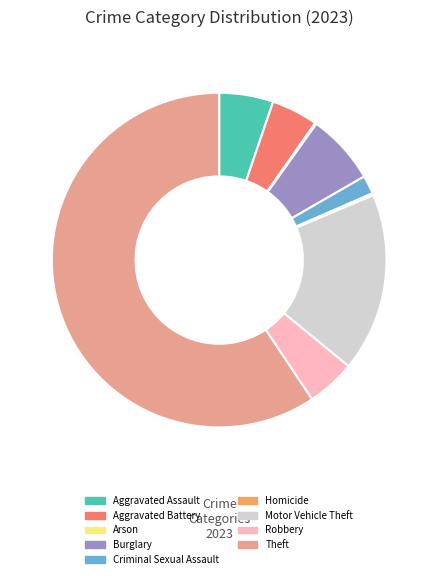

Between Criminal Sexual Assault and Burglary, which is larger?

Burglary